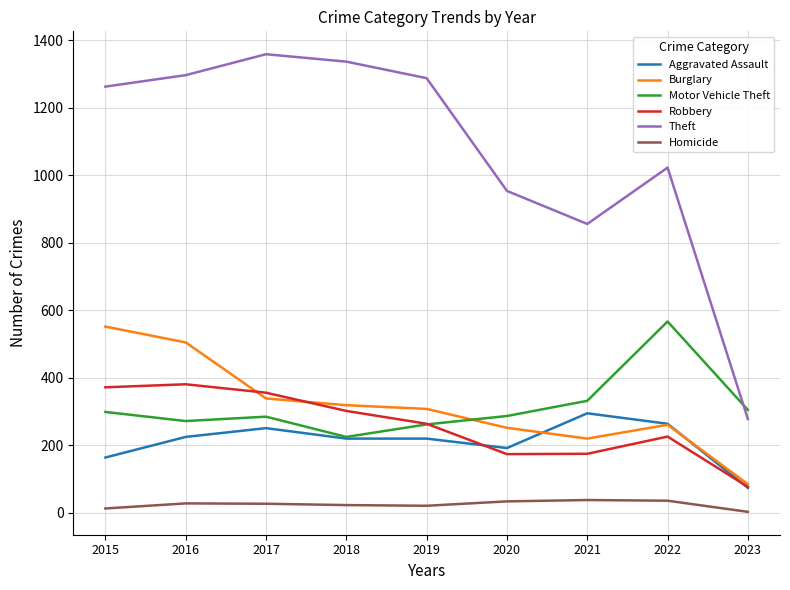

At which label does Motor Vehicle Theft first exceed 287?

2015